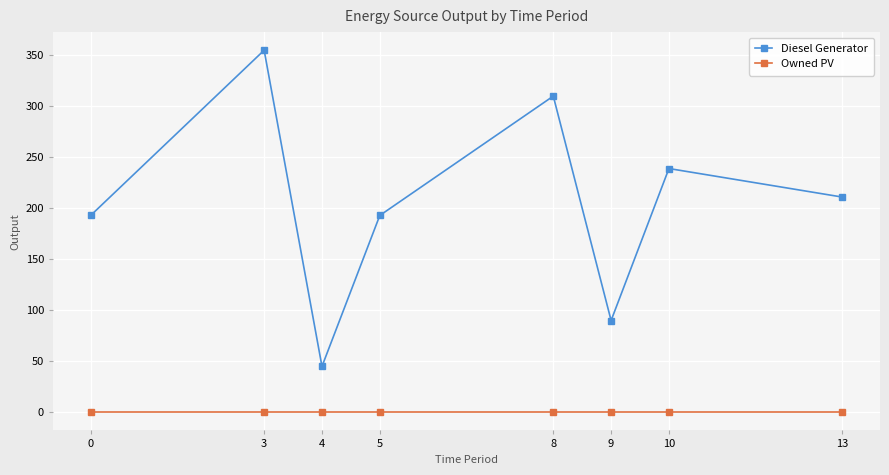

Reading right to left, what are all the values shown in this chart?

Diesel Generator: 211	239	90	310	193	45	355	193
Owned PV: 0	0	0	0	0	0	0	0